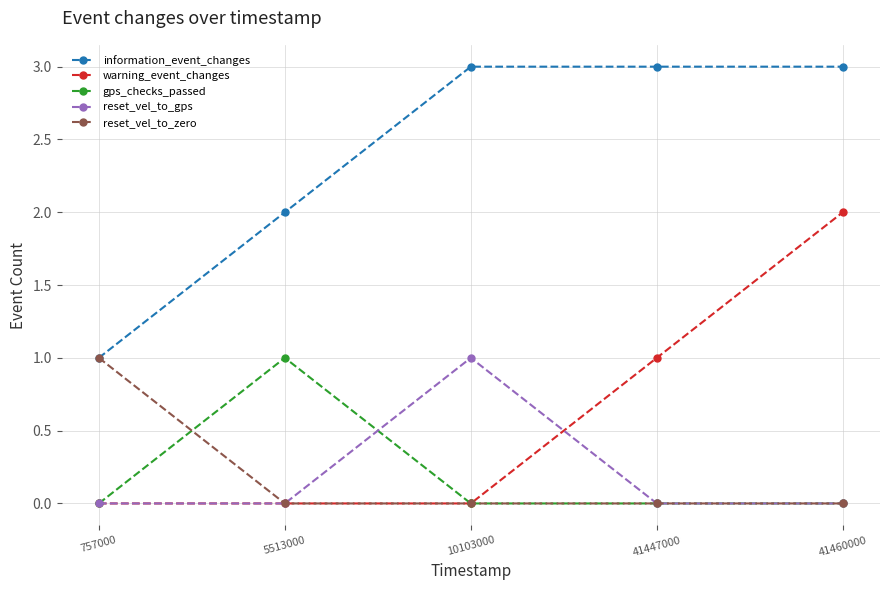

True or false: reset_vel_to_gps has a value of 0 at 757000.

True